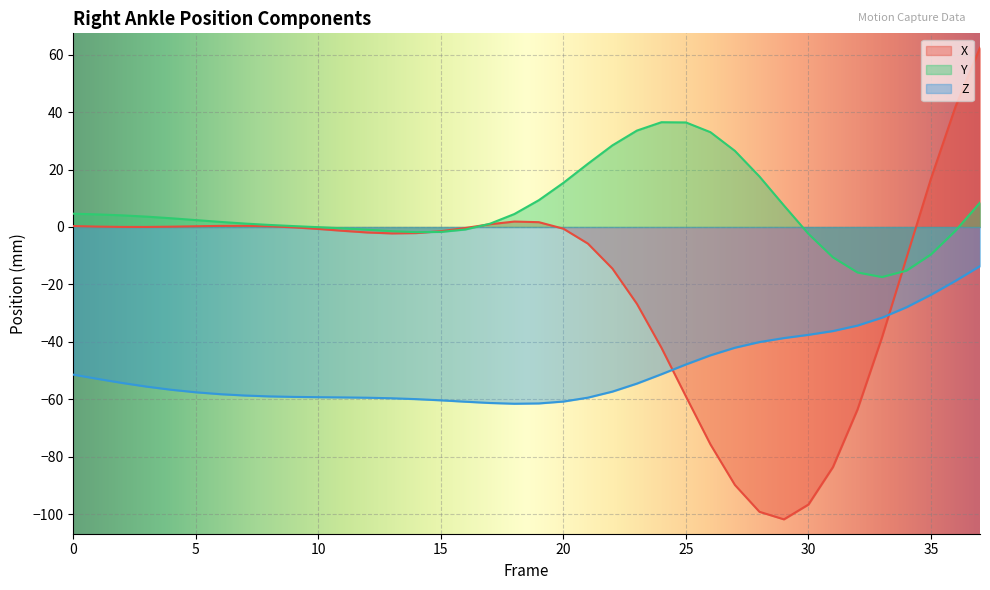

Reading left to right, transcribe all the data shown in this chart.

X: 0.3	0.1	0.0	0.0	0.1	0.3	0.4	0.4	0.2	-0.1	-0.7	-1.3	-1.9	-2.2	-2.1	-1.5	-0.3	1.0	1.9	1.7	-0.6	-5.8	-14.5	-26.7	-42.0	-58.9	-75.6	-89.8	-99.1	-101.7	-96.6	-83.5	-63.5	-38.4	-10.8	16.8	41.9	62.4
Y: 4.6	4.4	4.0	3.6	3.0	2.4	1.8	1.2	0.7	0.3	-0.1	-0.5	-1.0	-1.5	-1.8	-1.7	-0.9	1.1	4.5	9.3	15.4	22.0	28.4	33.5	36.4	36.4	33.0	26.5	17.6	7.5	-2.4	-10.6	-15.8	-17.4	-15.2	-9.5	-1.3	8.5
Z: -51.4	-52.9	-54.3	-55.5	-56.6	-57.5	-58.2	-58.6	-58.9	-59.1	-59.2	-59.3	-59.4	-59.6	-59.9	-60.3	-60.8	-61.2	-61.5	-61.4	-60.7	-59.4	-57.3	-54.5	-51.2	-47.8	-44.6	-42.0	-40.0	-38.6	-37.5	-36.2	-34.3	-31.6	-27.9	-23.6	-18.7	-13.6